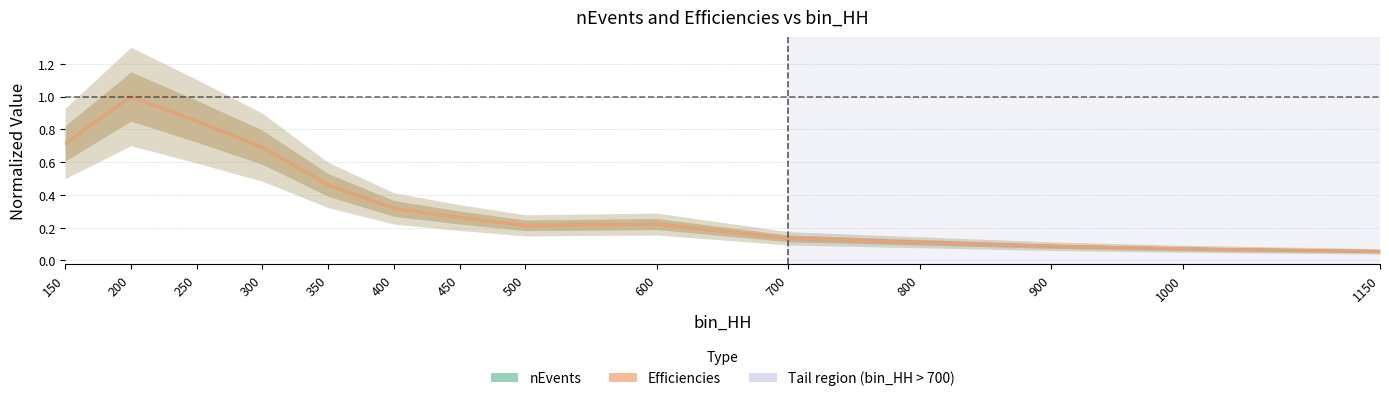

In Efficiencies, how many points are lower than both neighbors (excluding endpoints)?

1